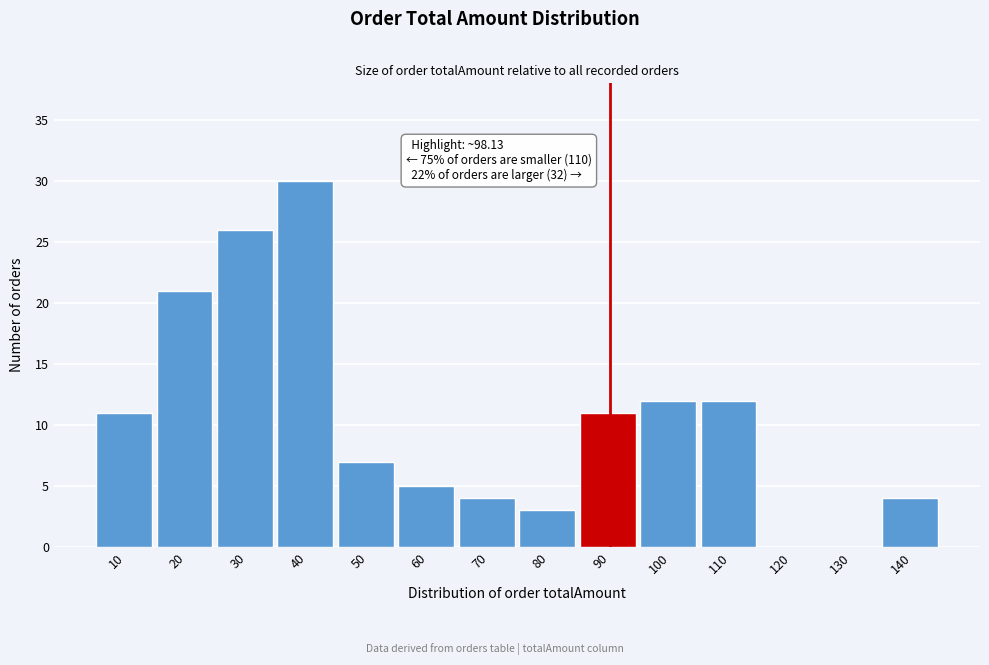

Reading left to right, transcribe all the data shown in this chart.

10=11	20=21	30=26	40=30	50=7	60=5	70=4	80=3	90=11	100=12	110=12	120=0	130=0	140=4